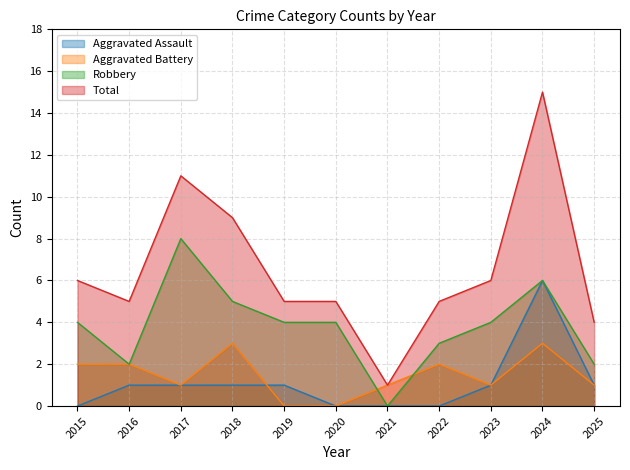

Does the chart display data point markers on the line(s)?

No